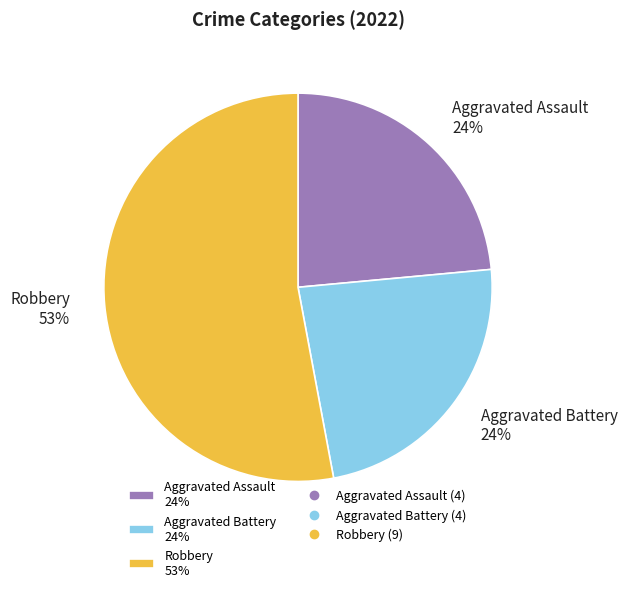

Is it true that Aggravated Assault 24% is 24% of the pie?

True